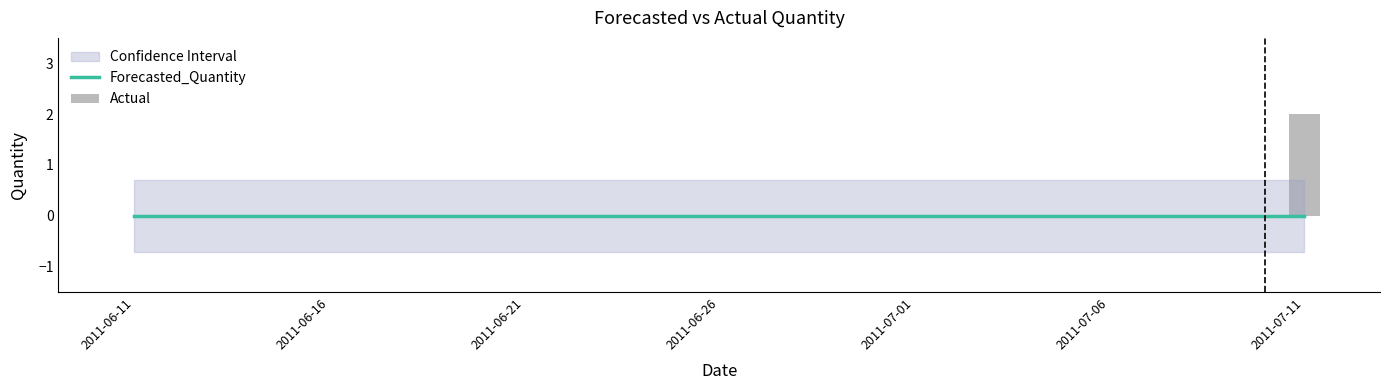

Is it true that Actual equals 0 at 7?

True